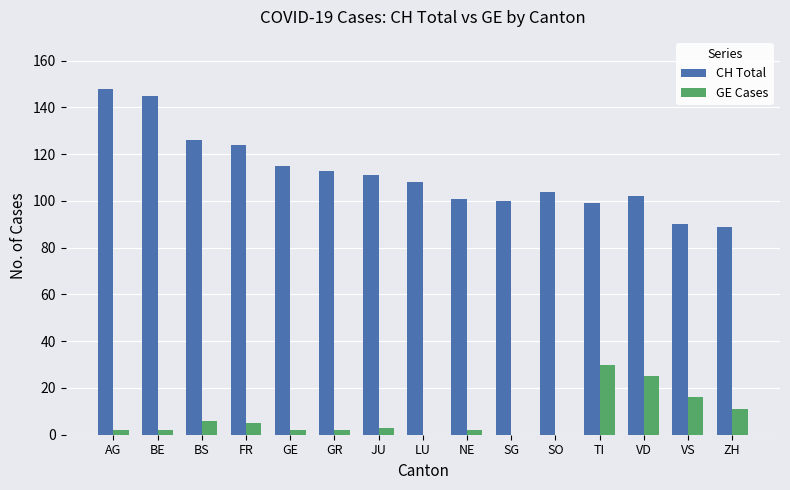

What is the difference between the GE Cases values at BS and TI?

24